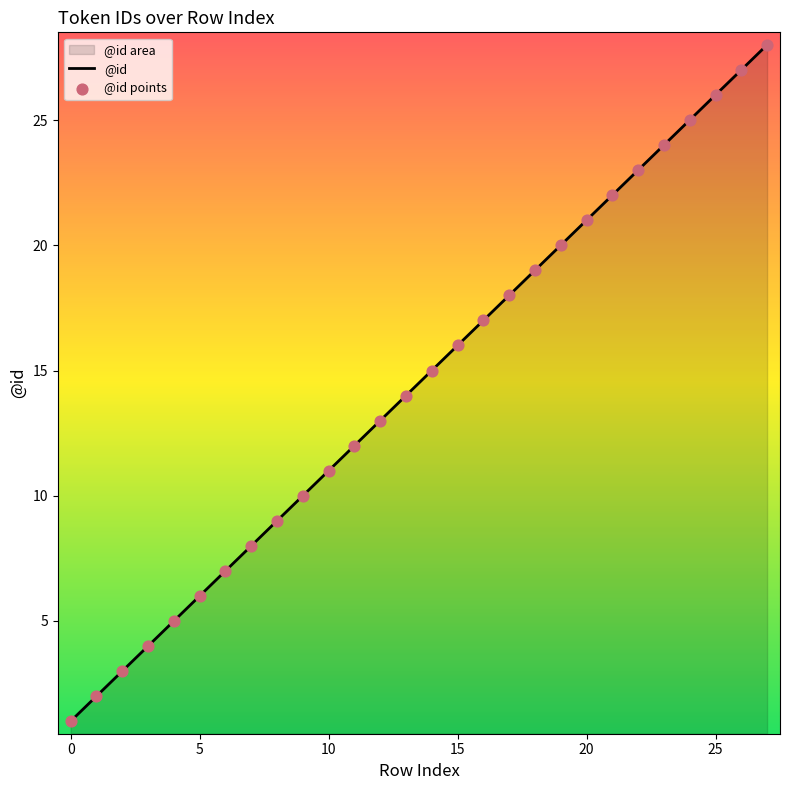

Which series has the largest total across all categories?

@id